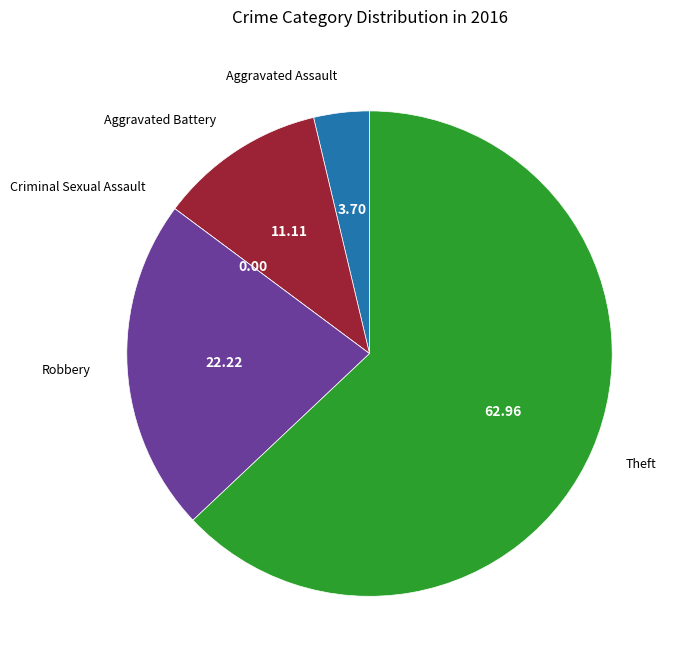

Which category has the biggest portion of the pie?

Theft